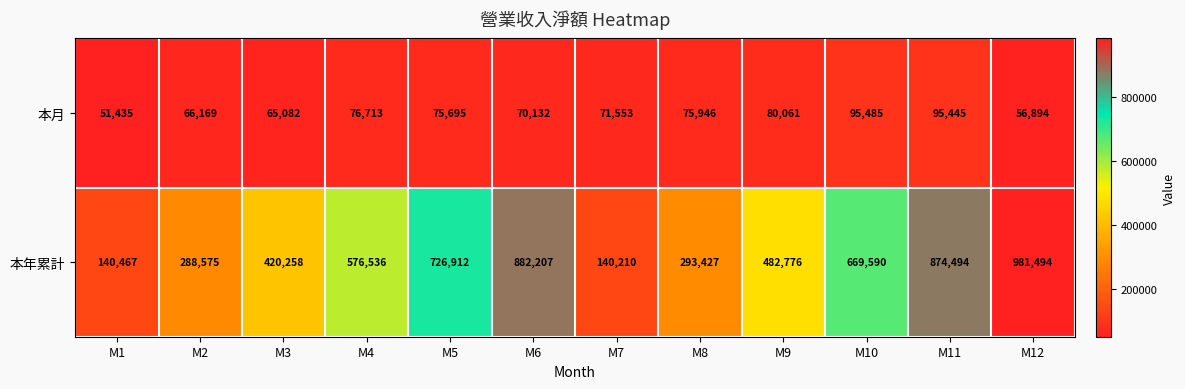

What is the sum of the 本月 values at M3 and M11?

160527